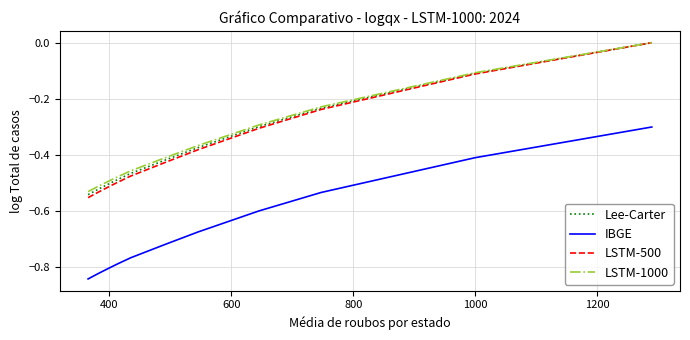

Which series has the widest spread of values?

LSTM-500